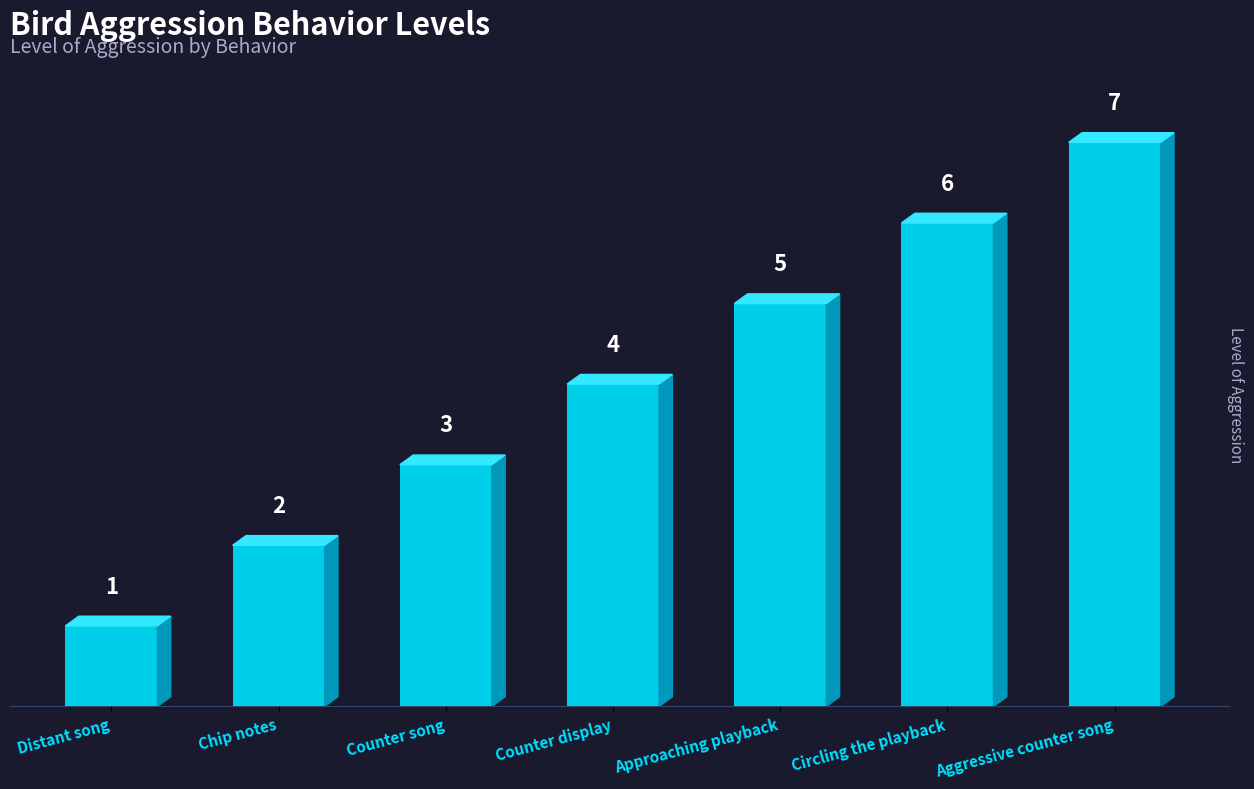

What is the difference between the maximum and minimum values?

6